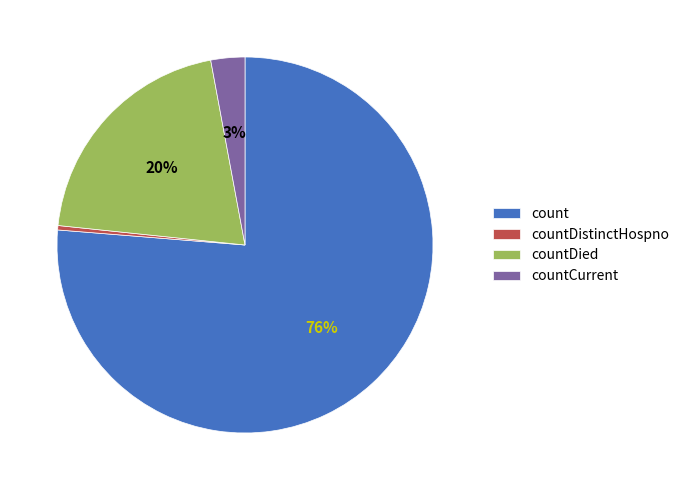

Is there any slice that represents more than half of the pie?

Yes